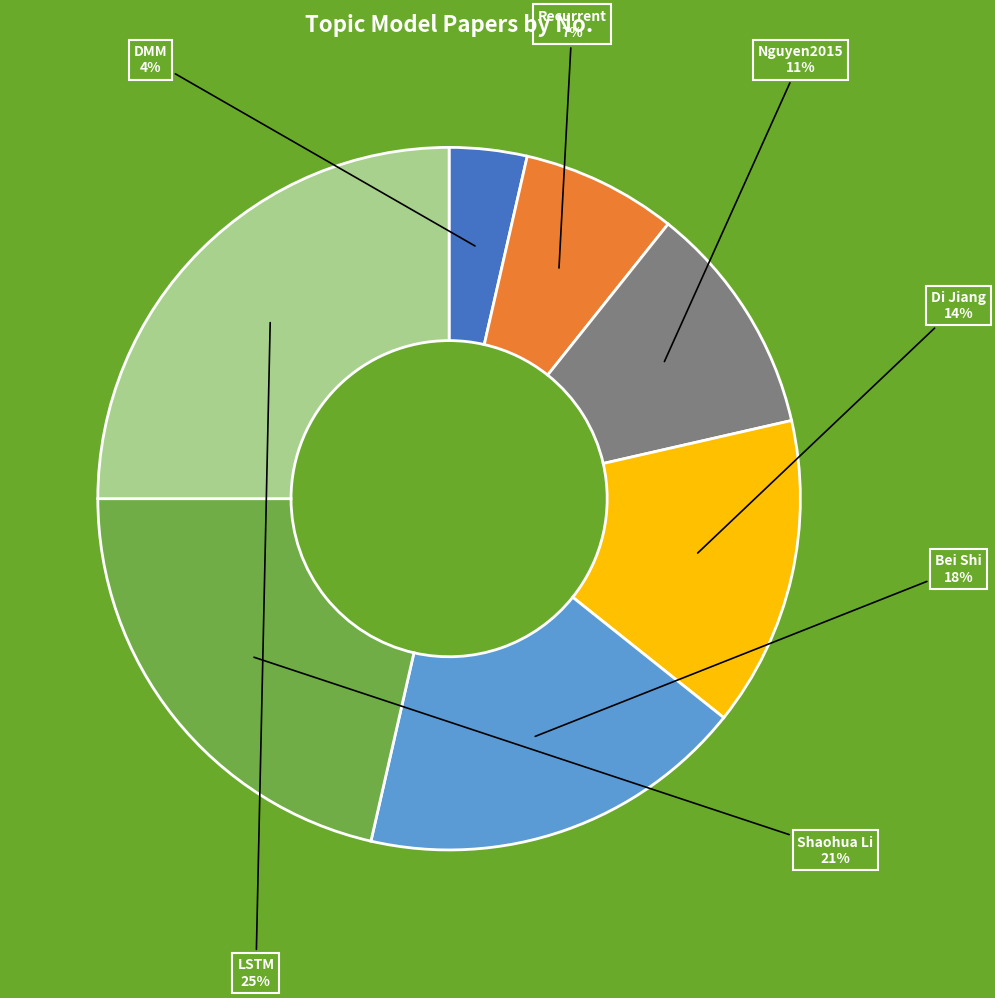

Between DMM and Nguyen2015, which is larger?

Nguyen2015